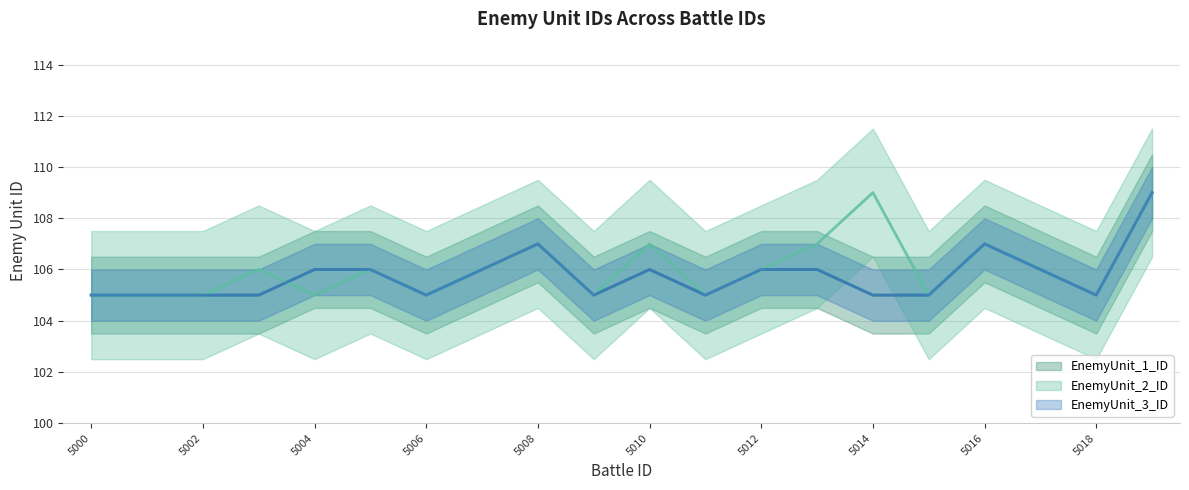

Does the chart display data point markers on the line(s)?

No